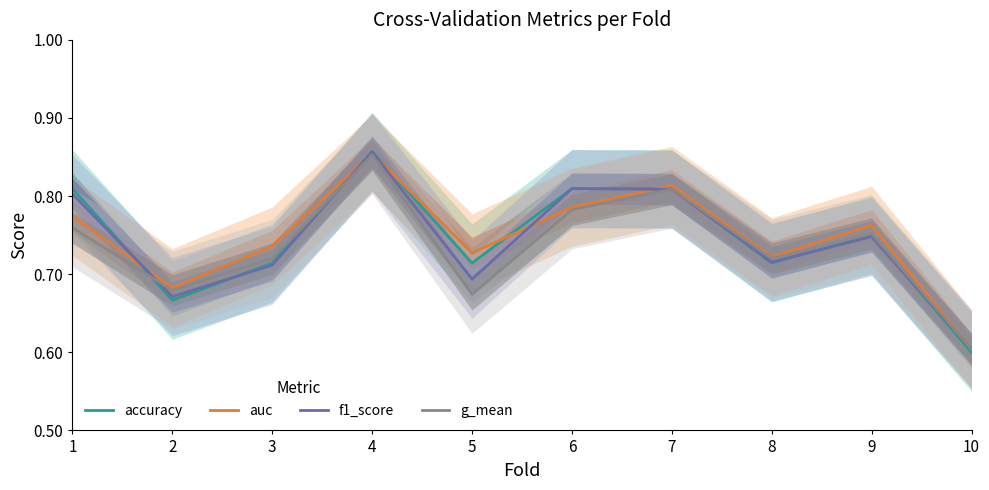

Rank the series at 6 from lowest to highest value.

g_mean, auc, accuracy, f1_score